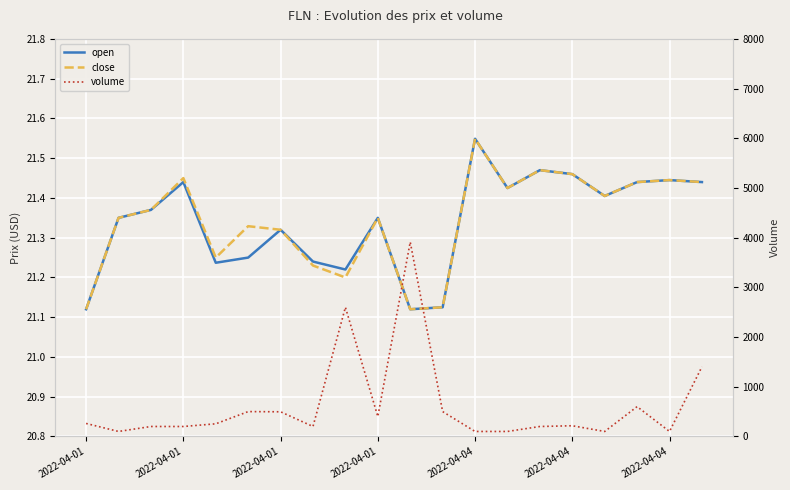

How many series are shown in this chart?

3